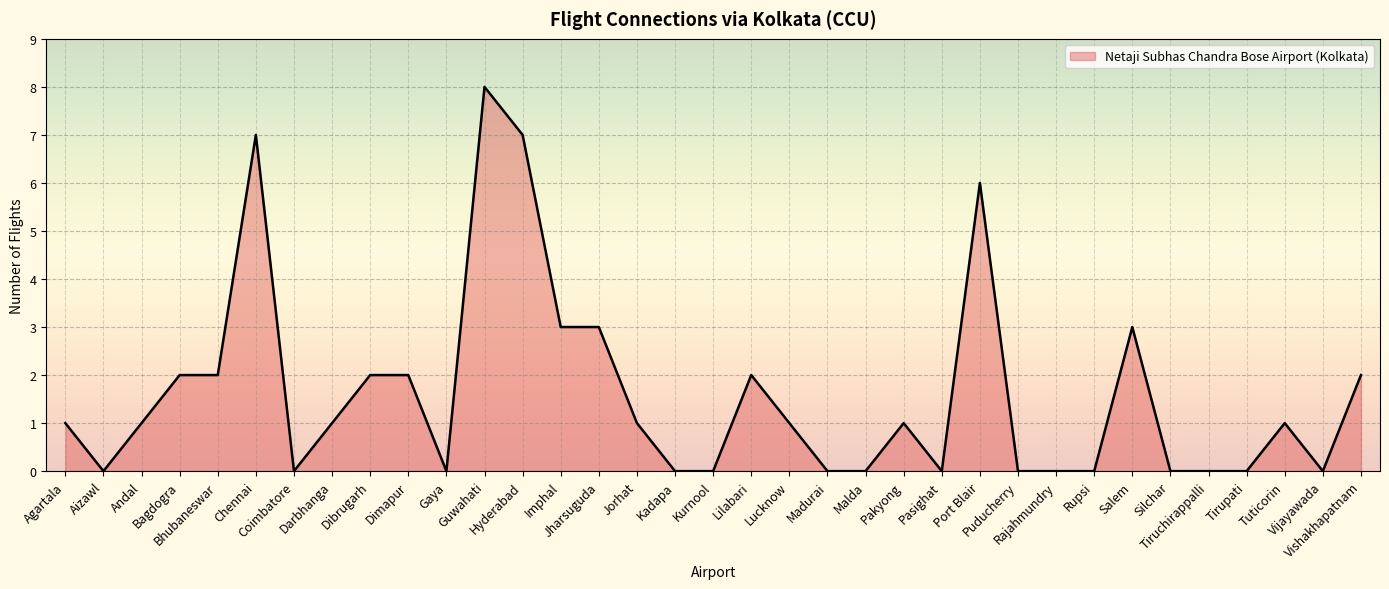

What is the sum of the values at Hyderabad and Kurnool?

7